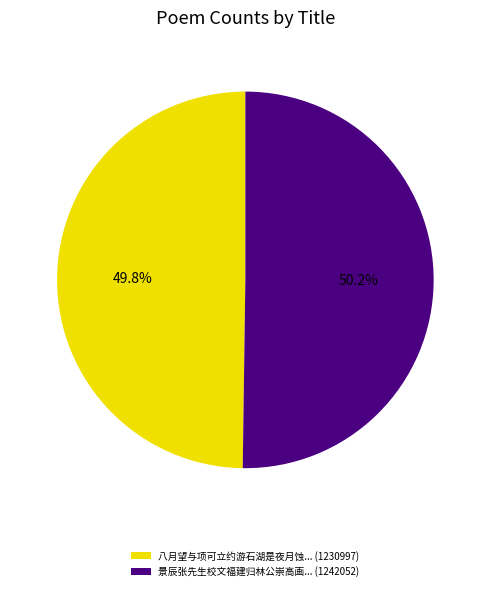

Is there a majority slice in this chart?

Yes